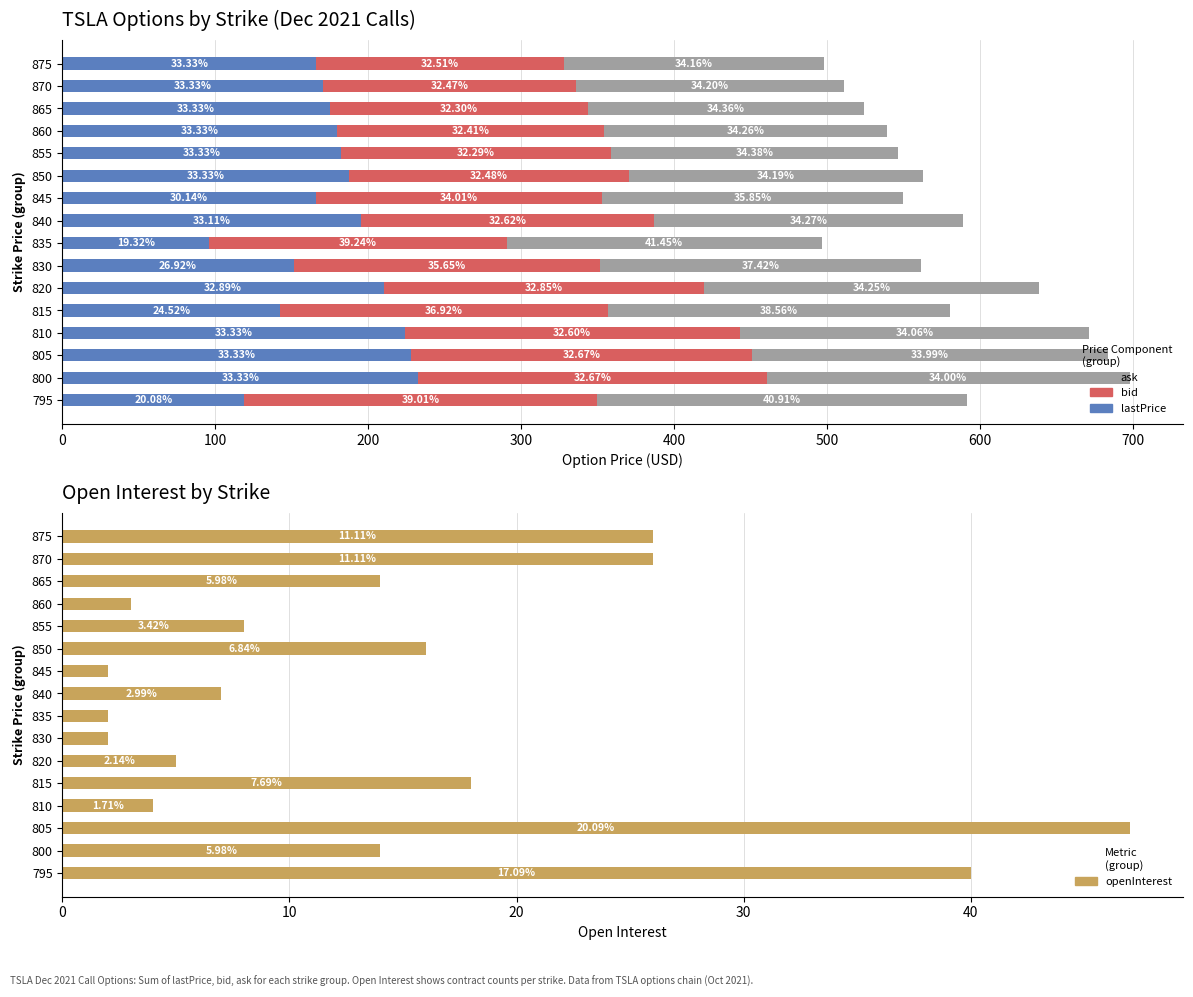

Is the value of lastPrice at 820 greater than the value of openInterest at 830?

Yes